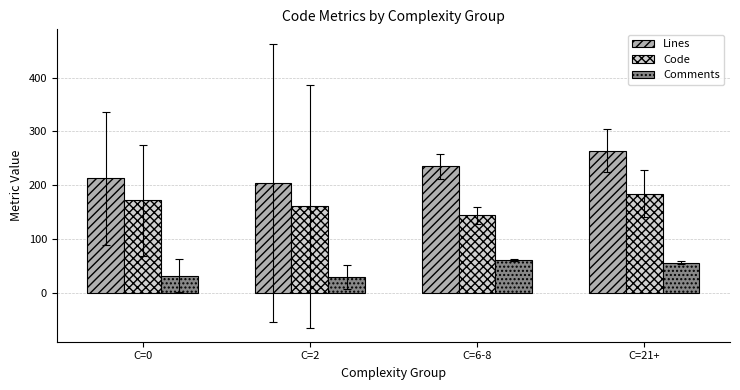

The value of Comments at C=6-8 is 82.9. True or false?

False